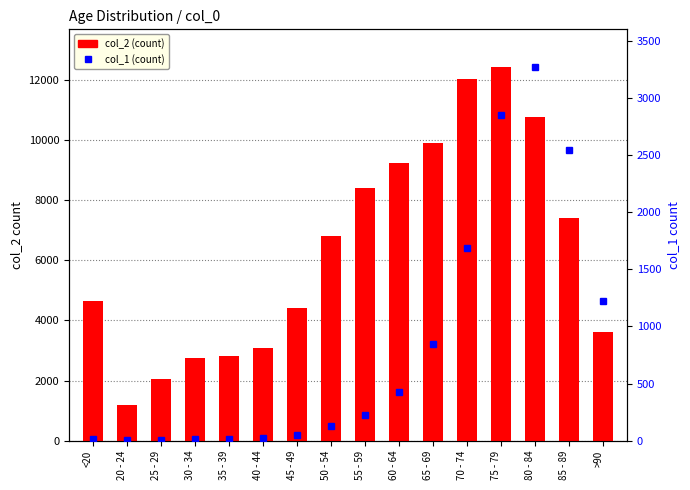

Reading left to right, extract all data points from this chart.

col_2: 4641	1191	2038	2765	2814	3078	4396	6803	8400	9236	9883	12018	12434	10764	7417	3604
col_1: 18	4	3	17	18	24	47	126	227	426	850	1690	2848	3273	2548	1224